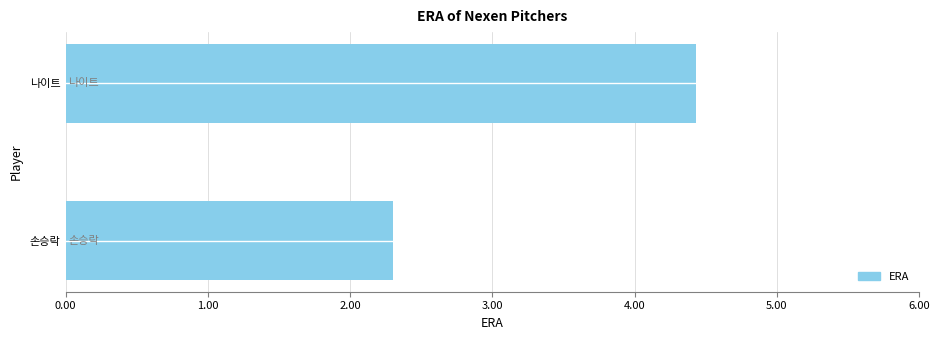

Reading bottom to top, what are all the values shown in this chart?

손승락=2.3	나이트=4.4